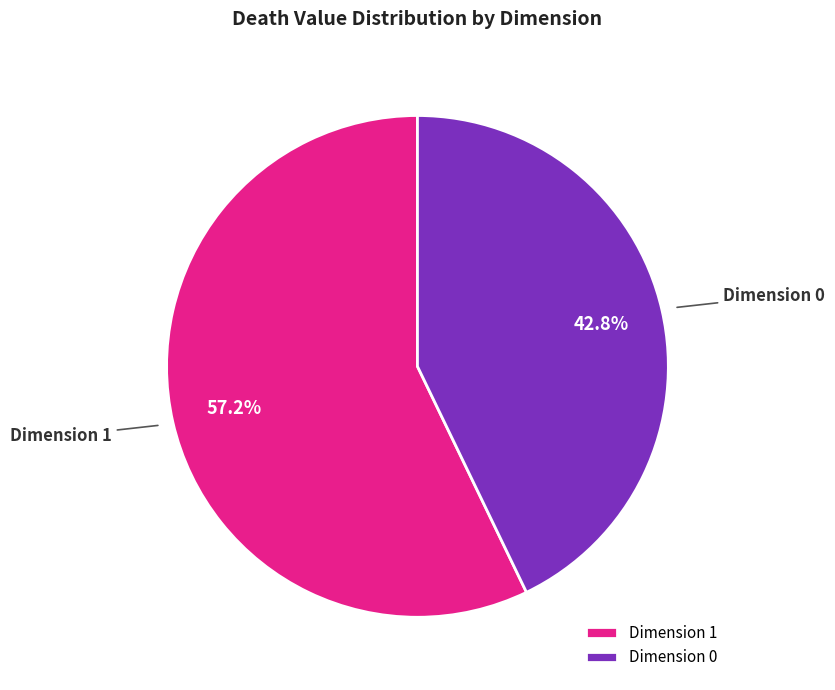

Which category has the smallest portion of the pie?

Dimension 0